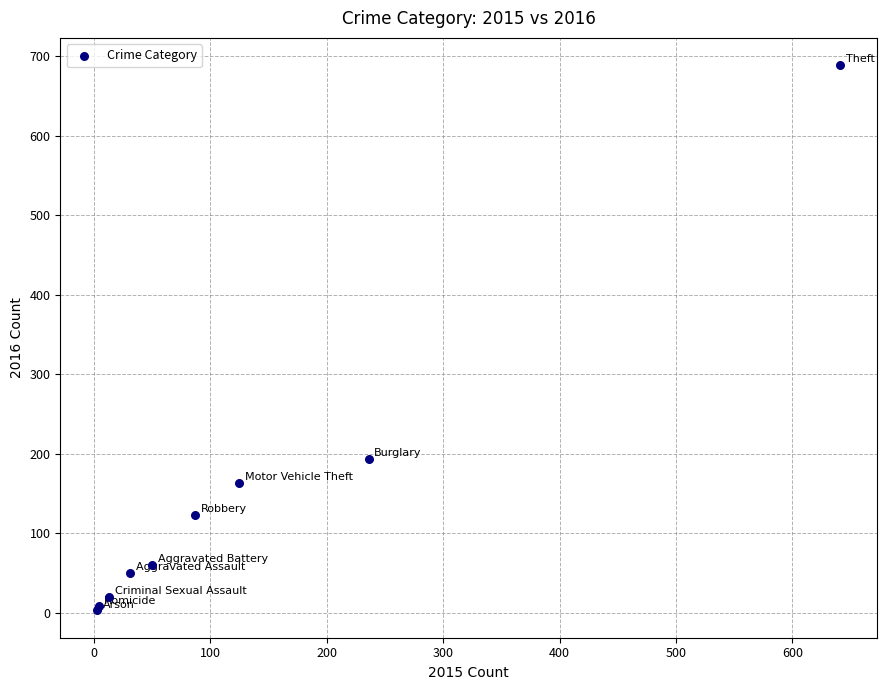

What Y value in the scatter plot is closest to 346?

194